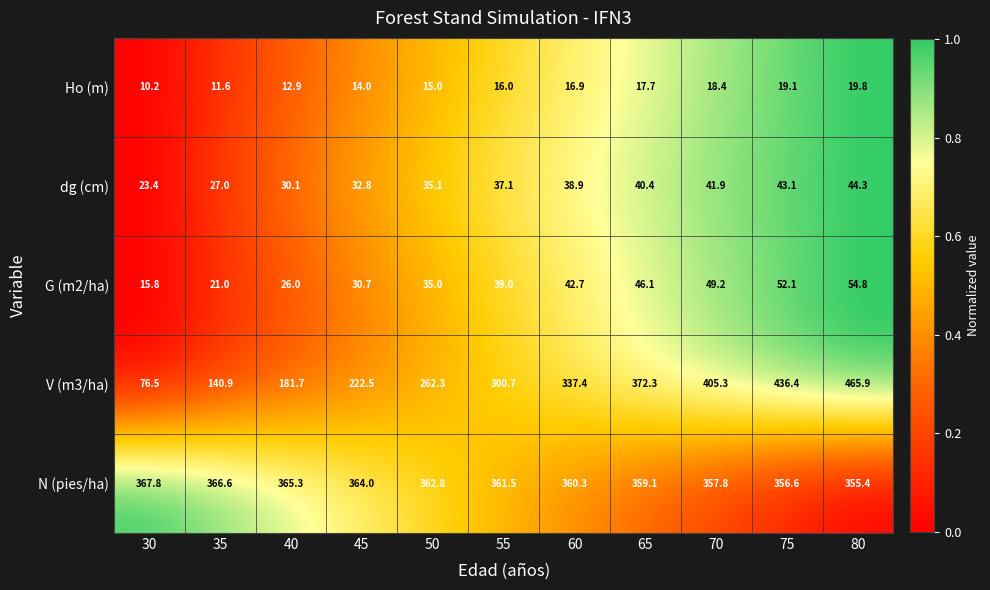

The value of dg (cm) at 30 is 23.4. True or false?

True